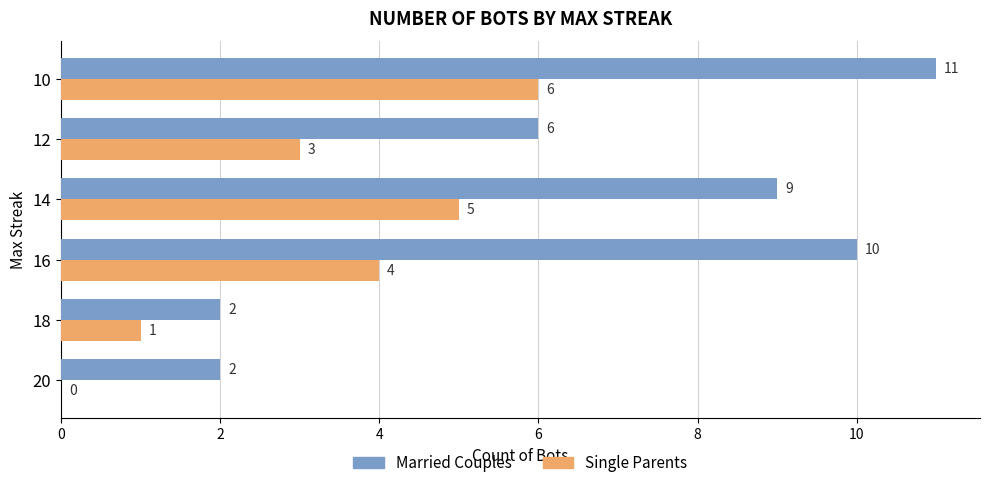

How many data points does each series have?

6